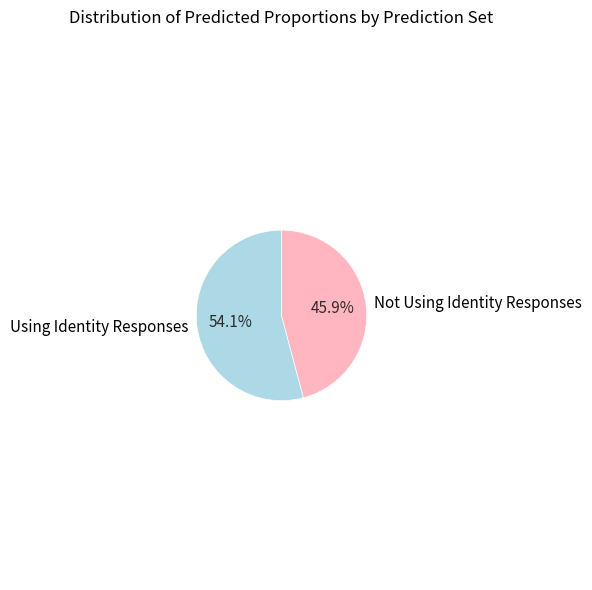

To the nearest percent, what percentage of the pie is Not Using Identity Responses?

46%